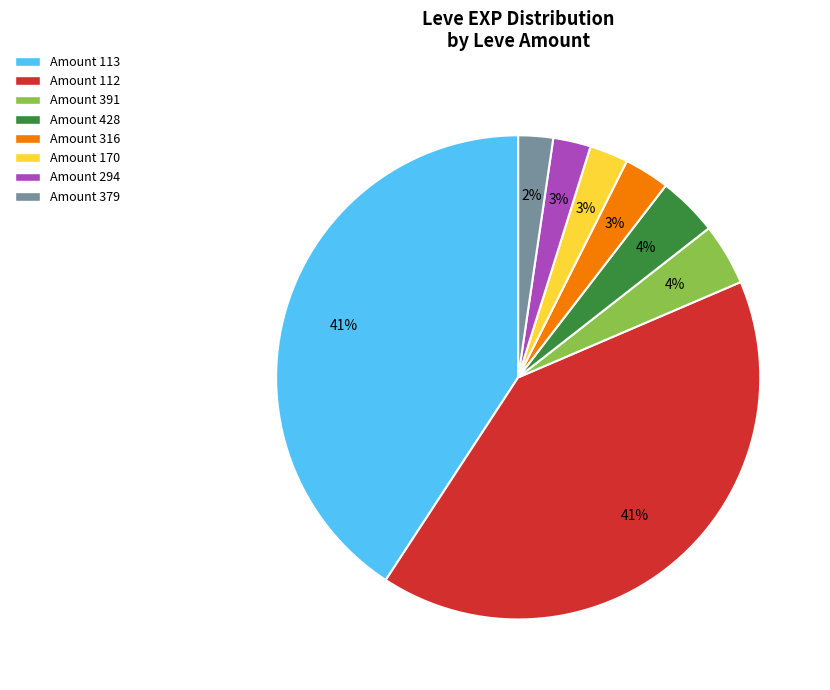

How many slices are in this pie chart?

8